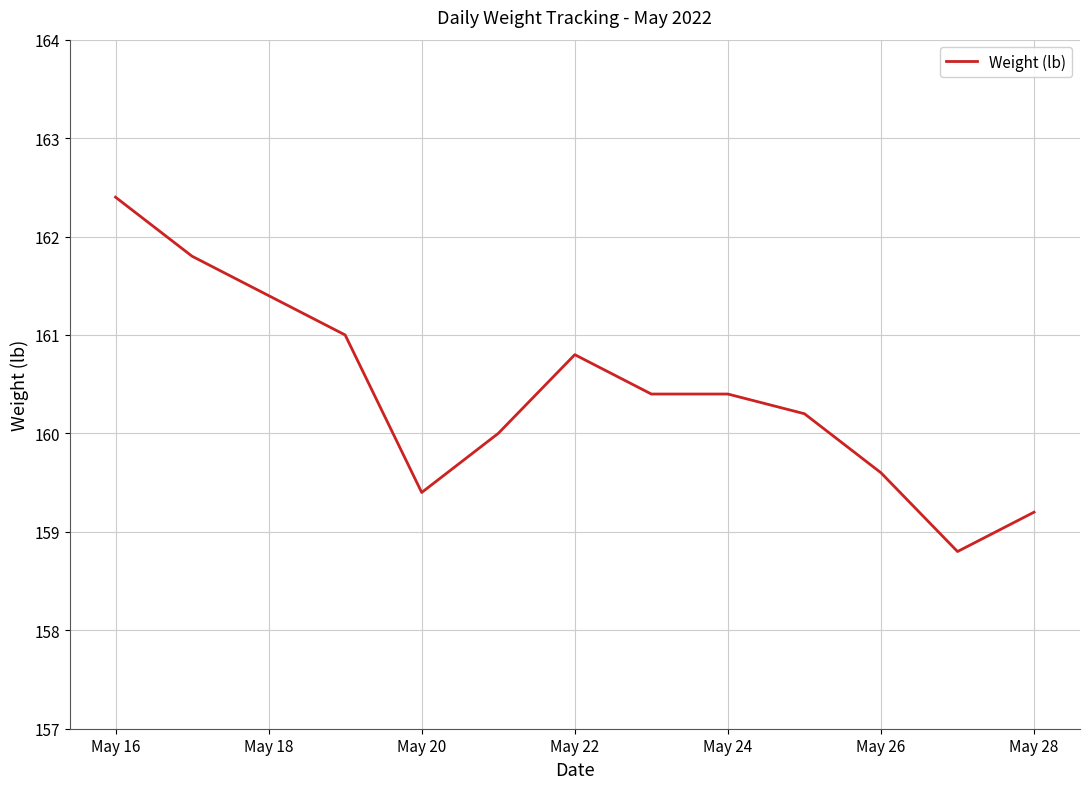

What is the greatest value displayed?

162.4